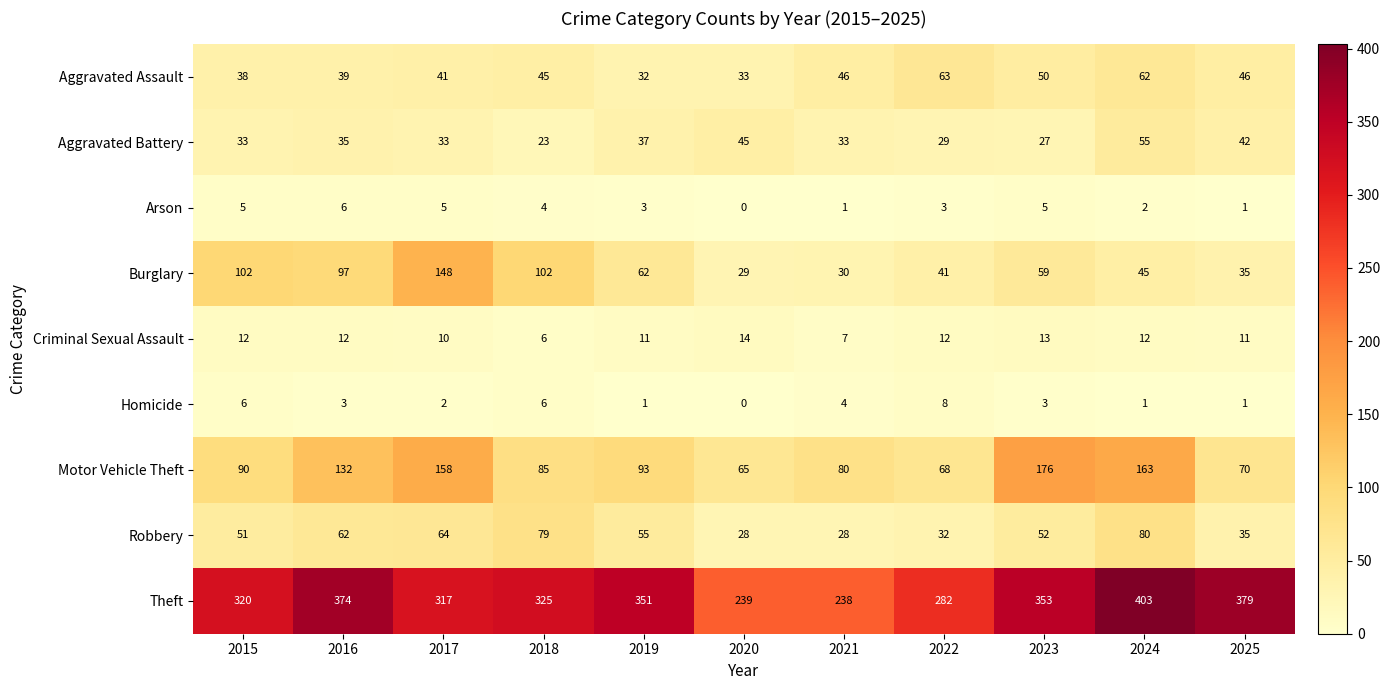

Between 2018 and 2019, which series saw the biggest shift?

Burglary